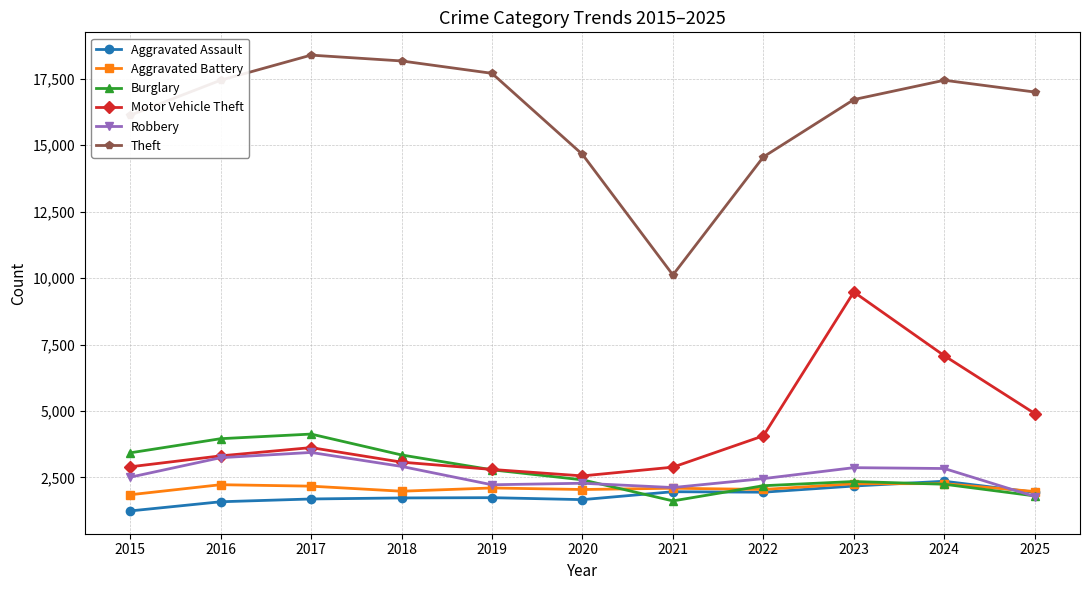

Is it true that Aggravated Battery equals 554 at 2025?

False